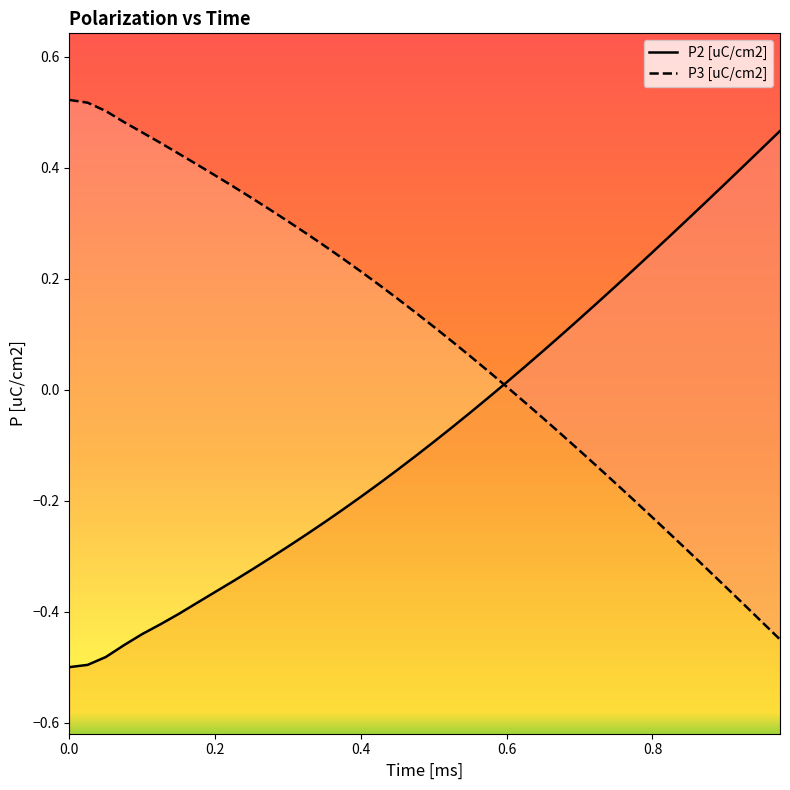

True or false: P3 [uC/cm2] has more than 0 interior local peaks.

False